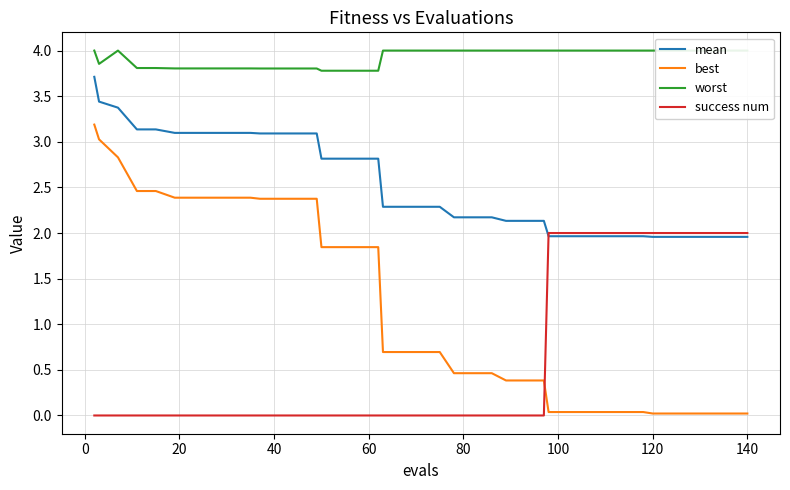

How many data points does each series have?

40